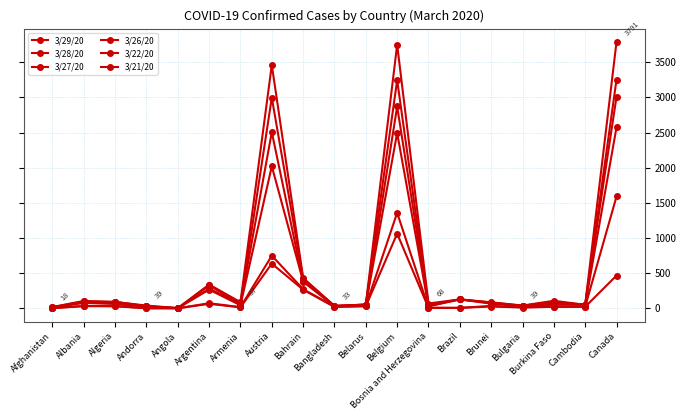

How many series are shown in this chart?

6